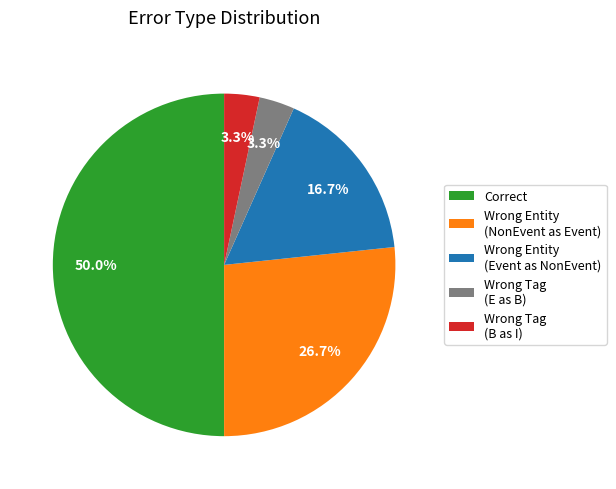

What is the largest slice in the pie chart?

Correct